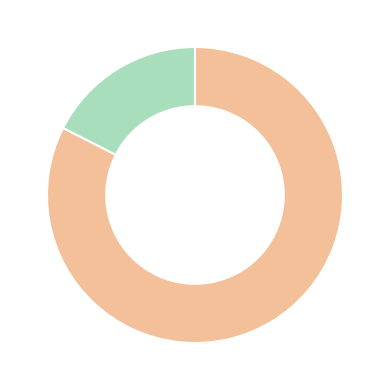

Is there any slice that represents more than half of the pie?

Yes